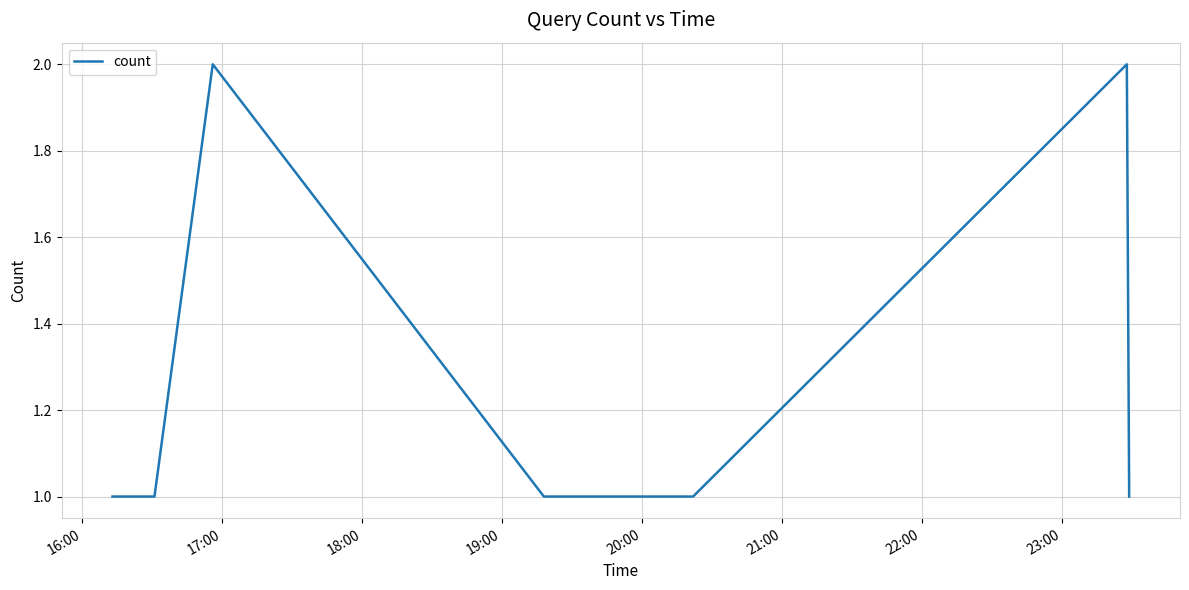

True or false: there are more than 1 points higher than both neighbors.

True